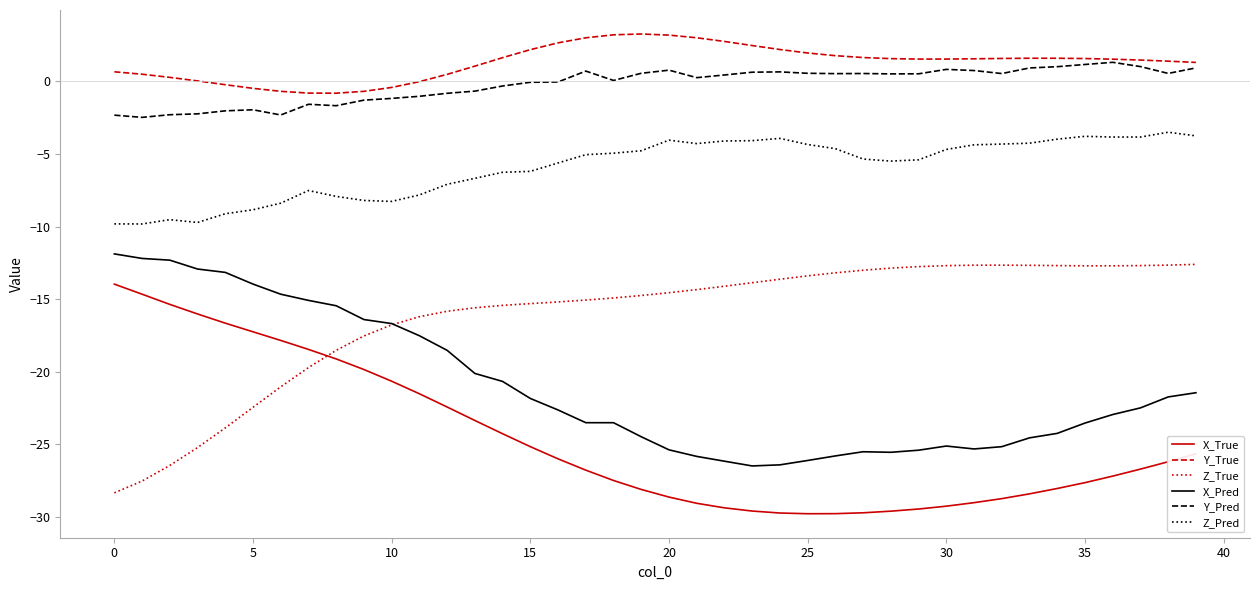

What is the lowest value of the X_True series?

-29.8